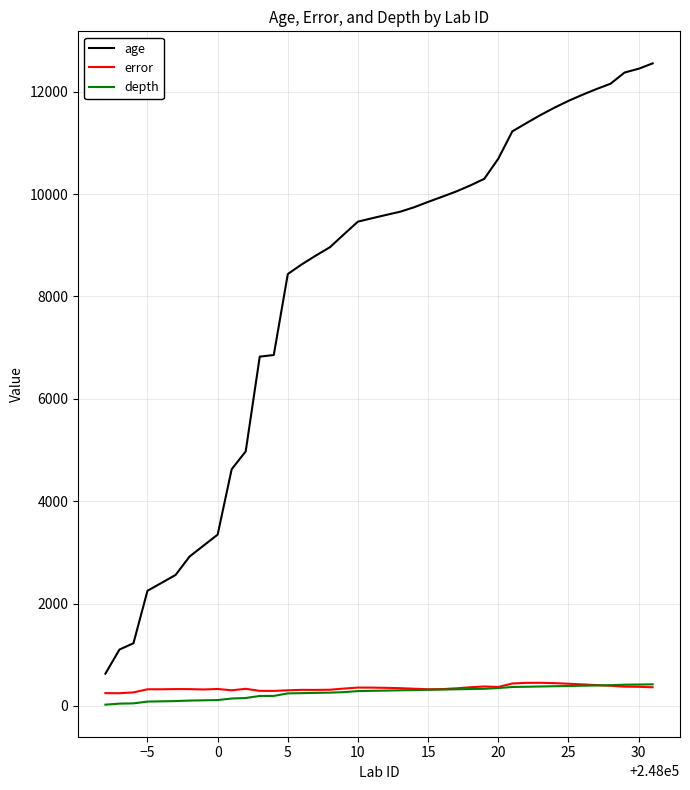

Does the chart have visible grid lines?

Yes